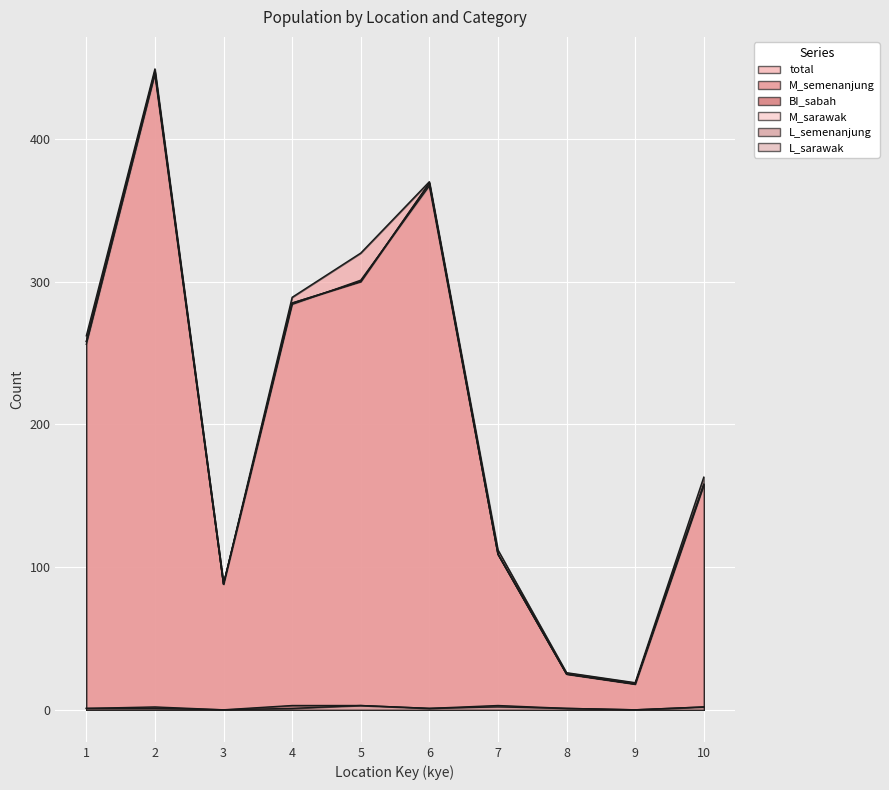

True or false: M_sarawak has a value of 15 at 8.

False